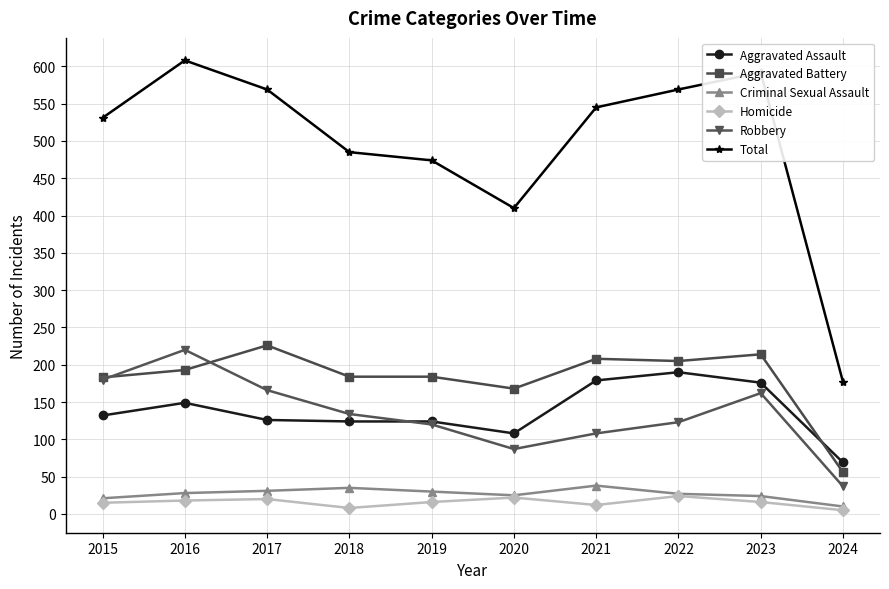

The value of Aggravated Battery at 2023 is 362. True or false?

False